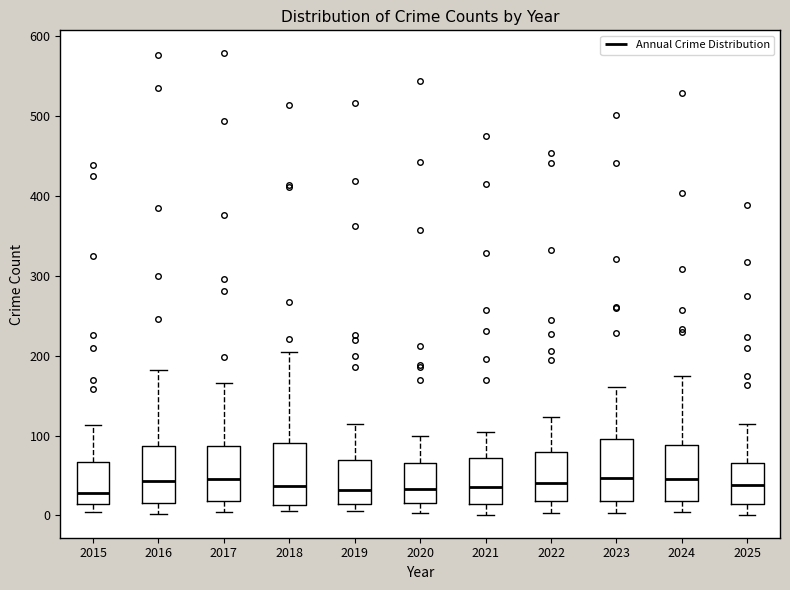

Reading left to right, read every box against the y-axis: the position of its median line, the range the box covers, and the ends of its whiskers. The values are not printed on the chart, so give them approximately, as read against the axis.

2015: median 30, box 10 to 70, whiskers 0 to 110
2016: median 40, box 20 to 90, whiskers 0 to 180
2017: median 50, box 20 to 90, whiskers 0 to 170
2018: median 40, box 10 to 90, whiskers 10 (just below the box's lower edge) to 200
2019: median 30, box 10 to 70, whiskers 10 (just below the box's lower edge) to 110
2020: median 30, box 20 to 70, whiskers 0 to 100
2021: median 40, box 10 to 70, whiskers 0 to 110
2022: median 40, box 20 to 80, whiskers 0 to 120
2023: median 50, box 20 to 100, whiskers 0 to 160
2024: median 50, box 20 to 90, whiskers 0 to 180
2025: median 40, box 10 to 70, whiskers 0 to 110